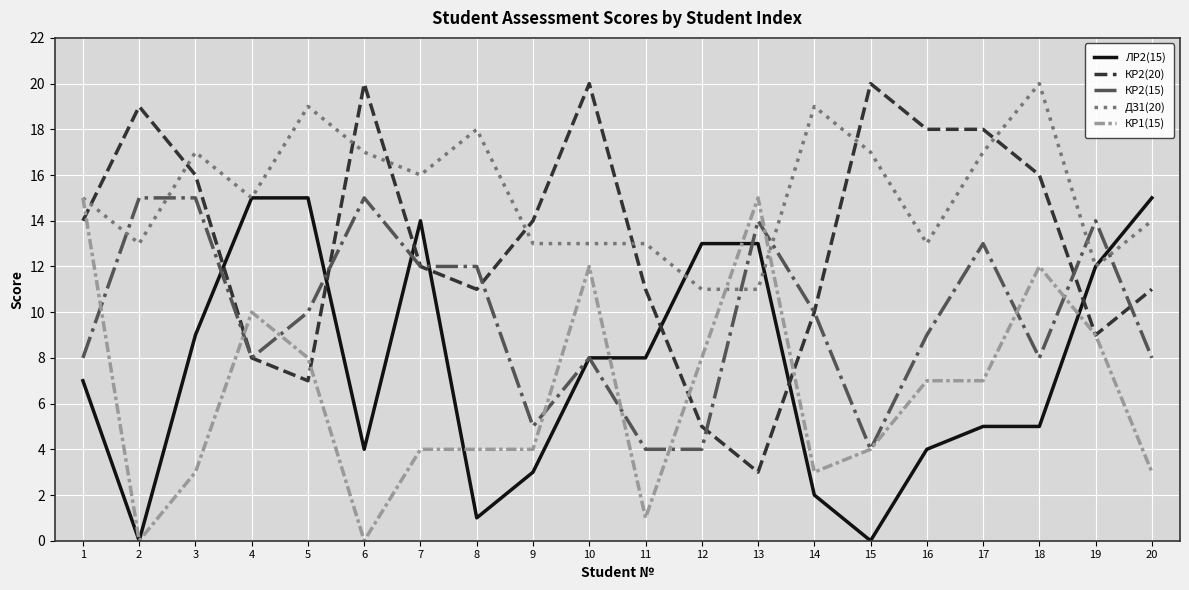

Is this an area chart (filled region under the line)?

No